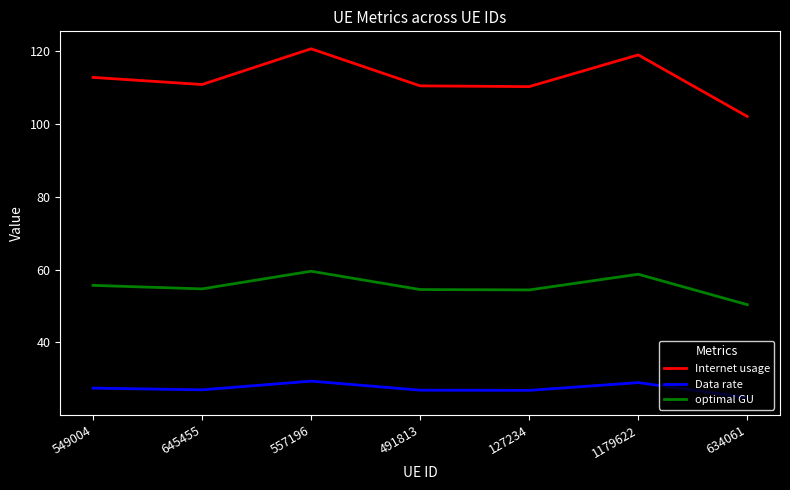

True or false: Data rate has a value of 29.4 at 557196.

True